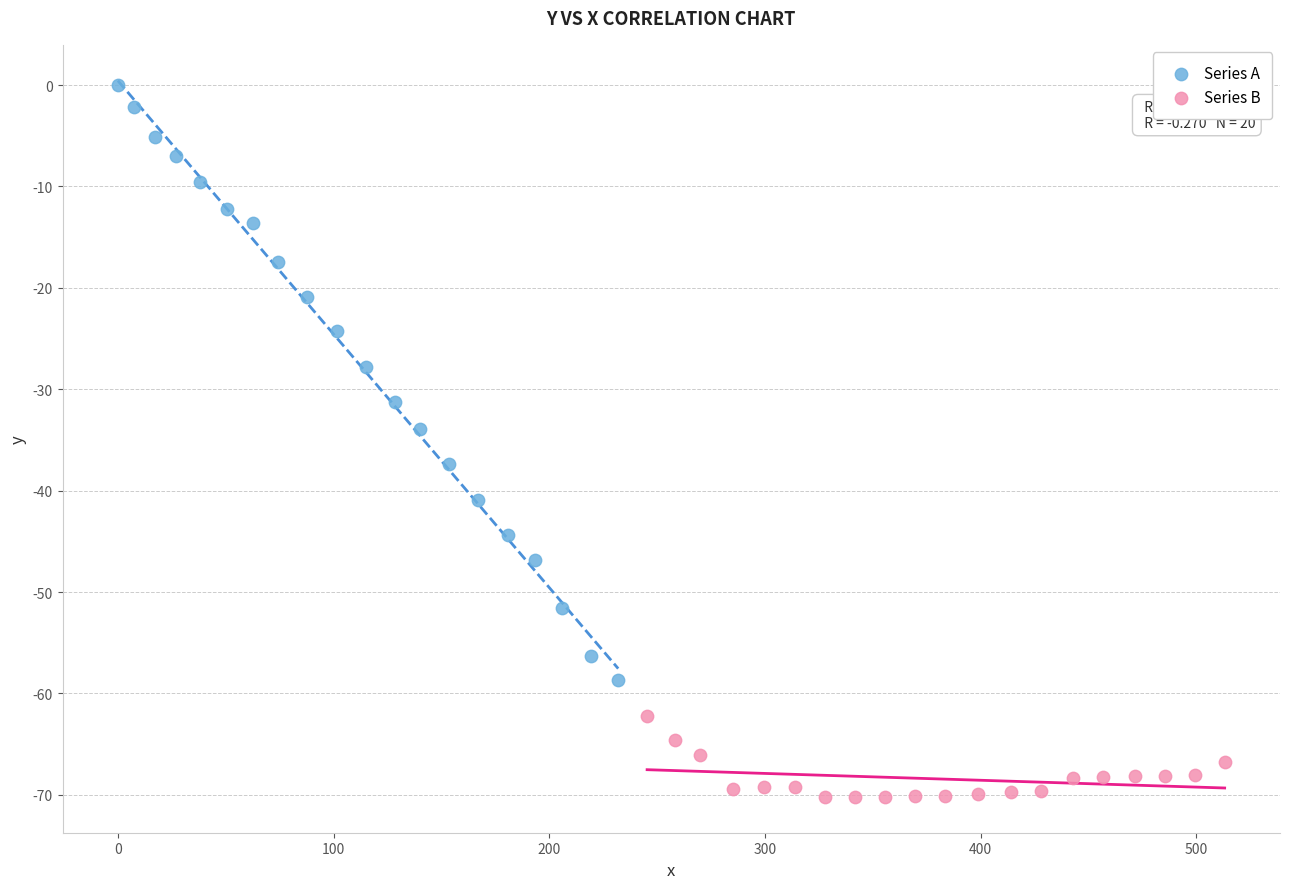

Which series contains the lowest Y value?

Series B